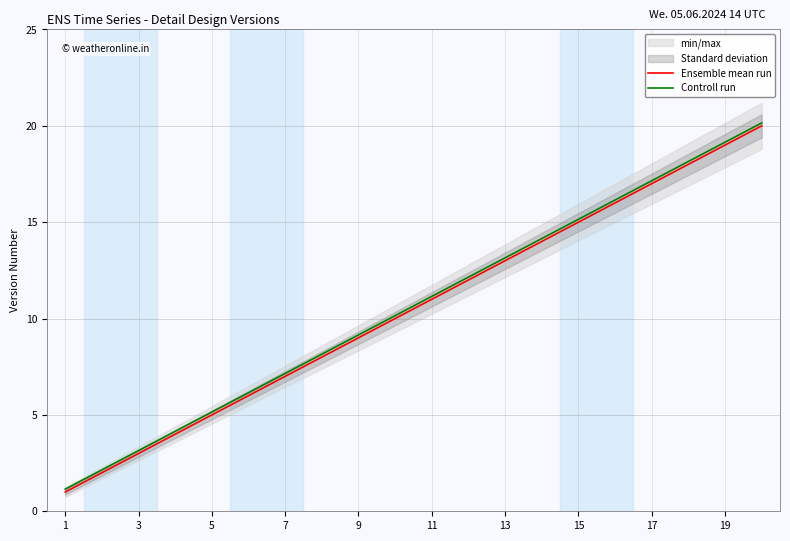

Which label corresponds to the smallest value in the chart?

1